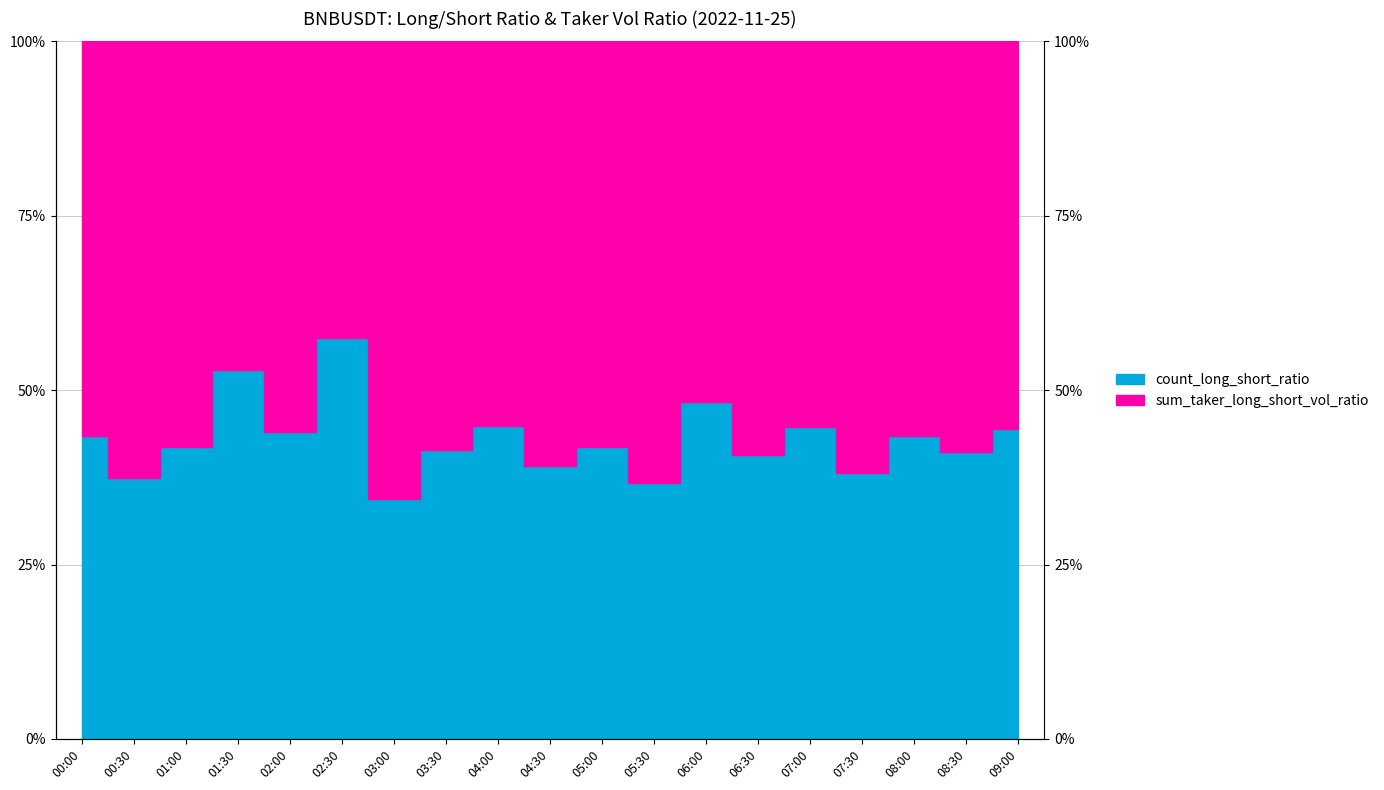

True or false: the data shows 72.4 at 07:00.

False